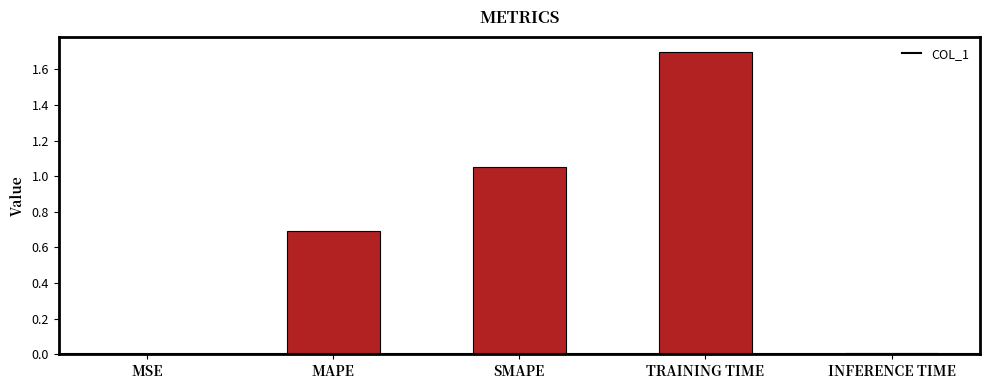

Between INFERENCE TIME and SMAPE, which is larger?

SMAPE